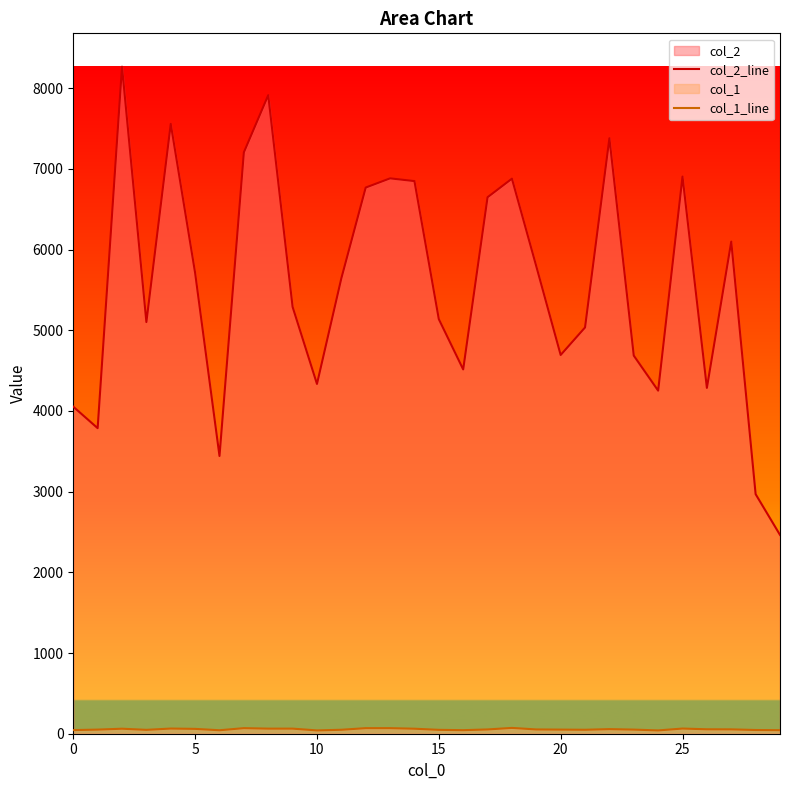

List the series in order of their peak value, lowest first.

col_1_line, col_2_line